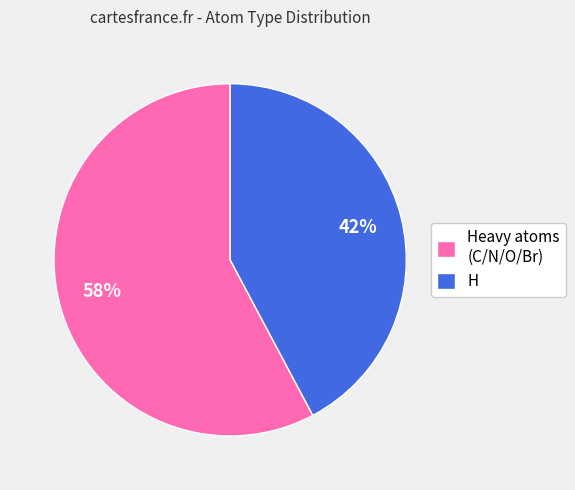

Which category has the biggest portion of the pie?

Heavy atoms (C/N/O/Br)